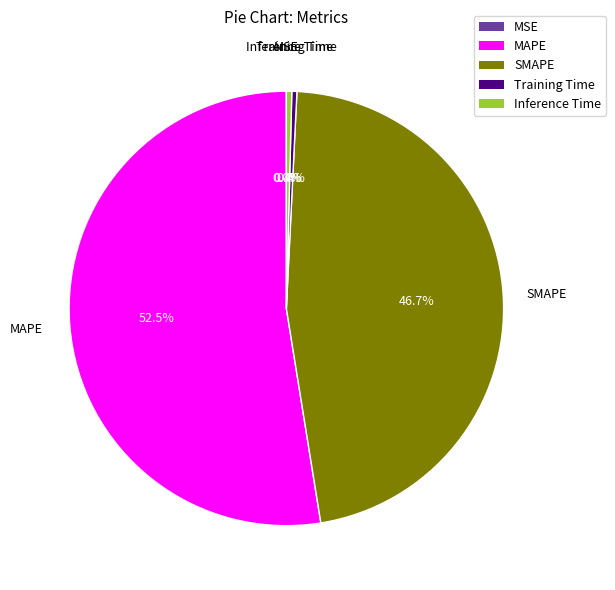

Which slice is the largest?

MAPE